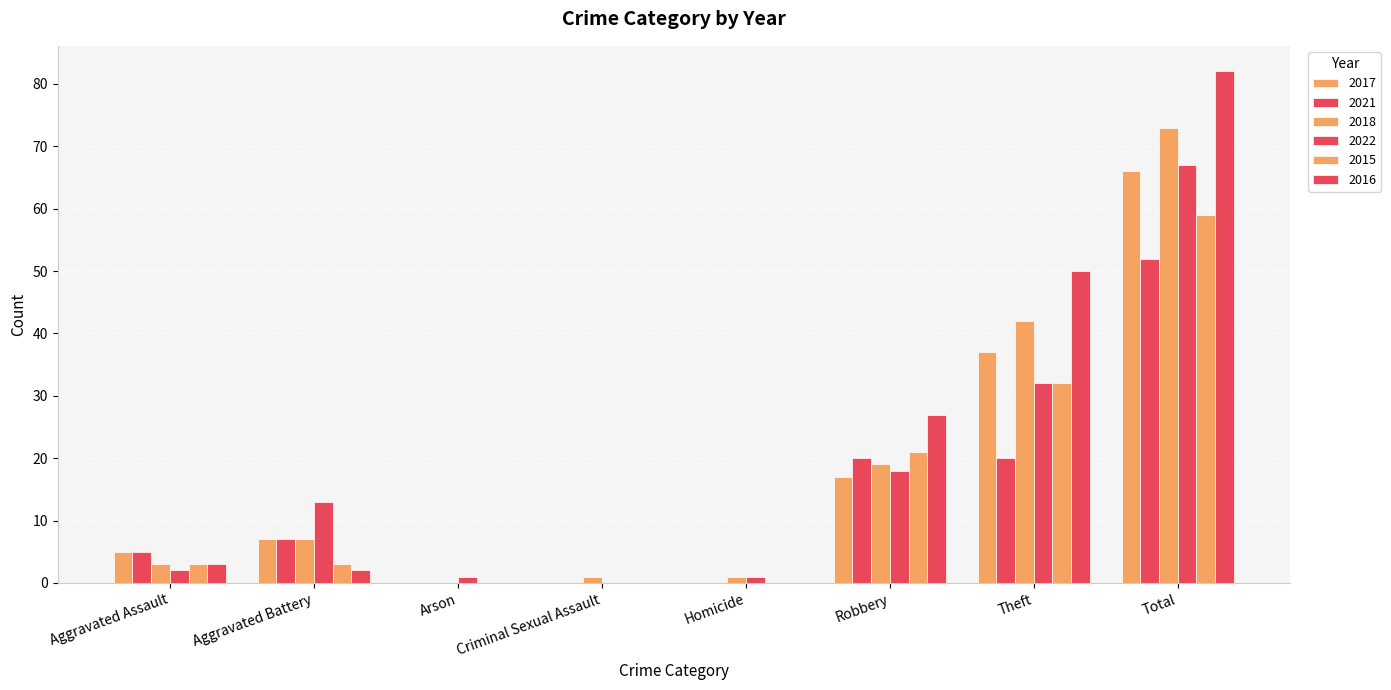

How many categories are shown in the chart?

8